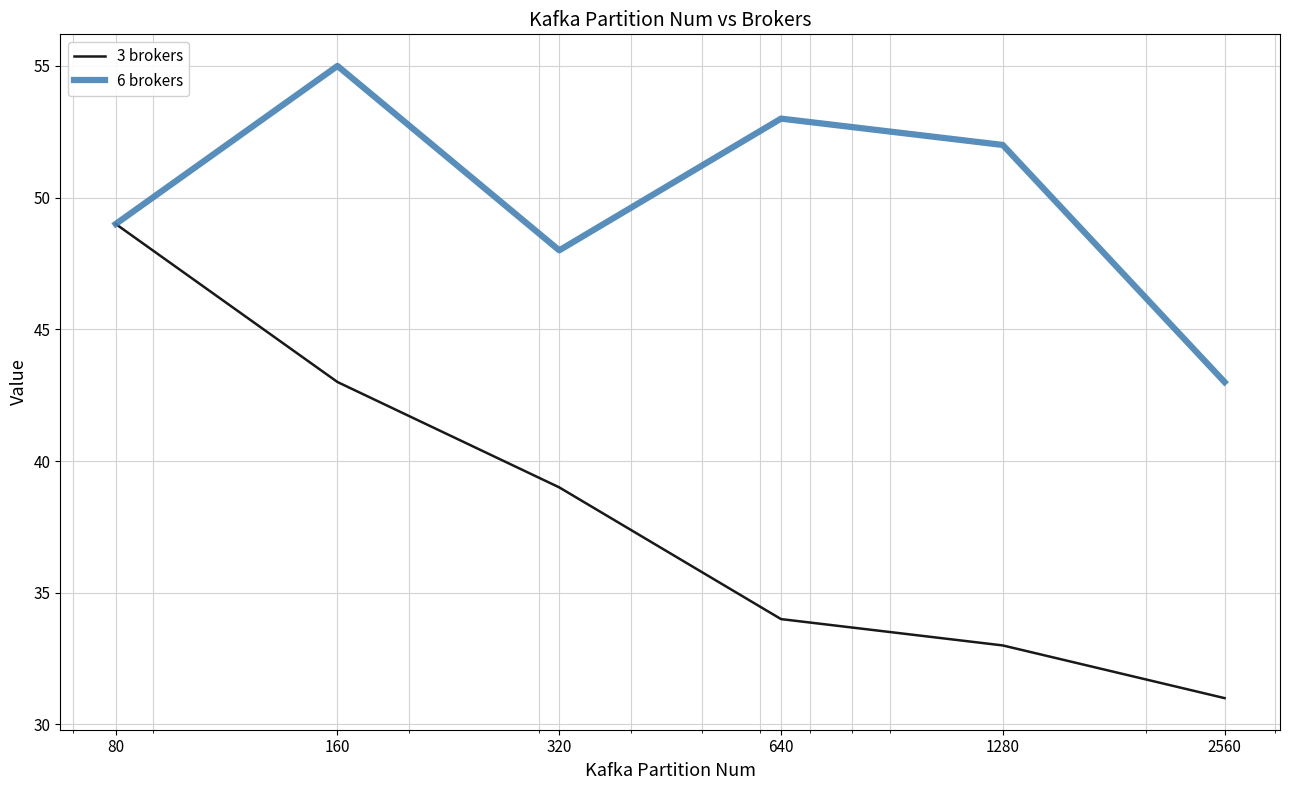

Does the chart have visible grid lines?

Yes